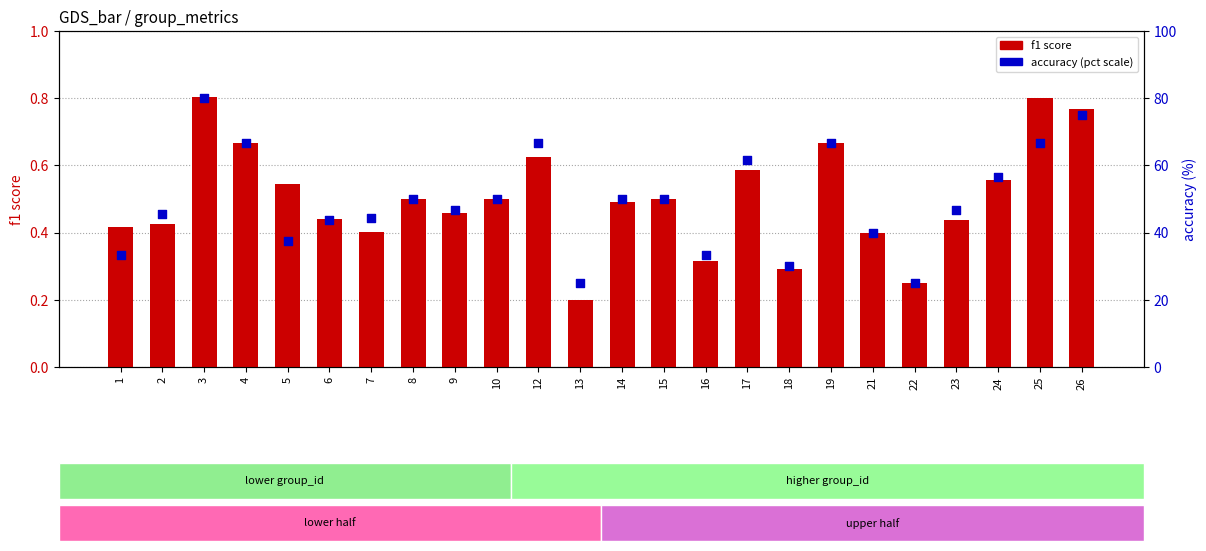

At how many categories does at least one series exceed 10?

24